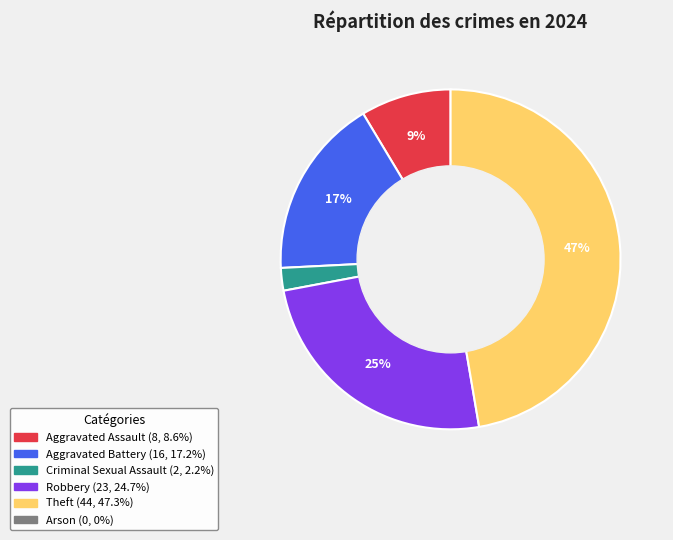

To the nearest percent, what is the difference between the largest and smallest slice percentages?

45%